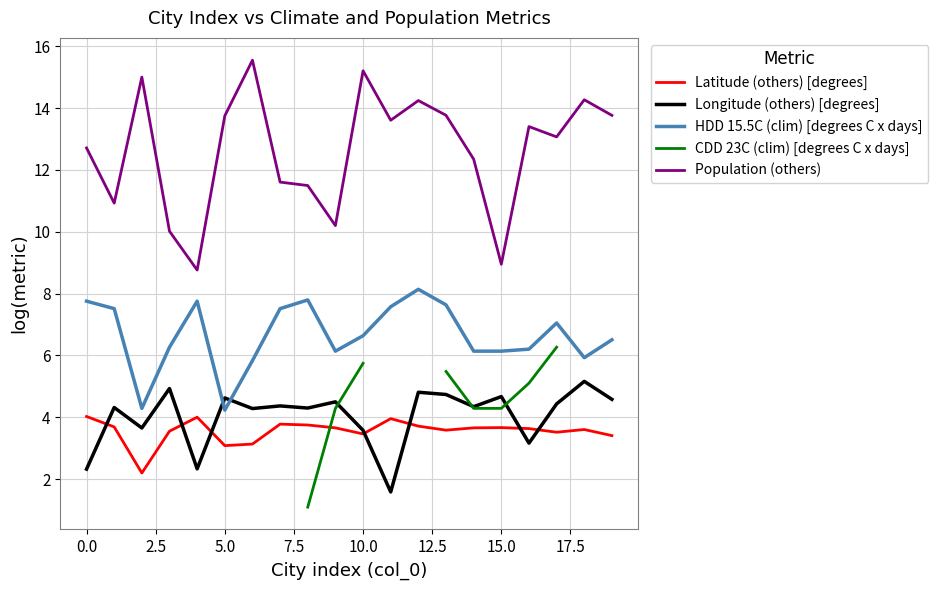

How many interior local peaks does the Latitude (others) [degrees] series have?

5